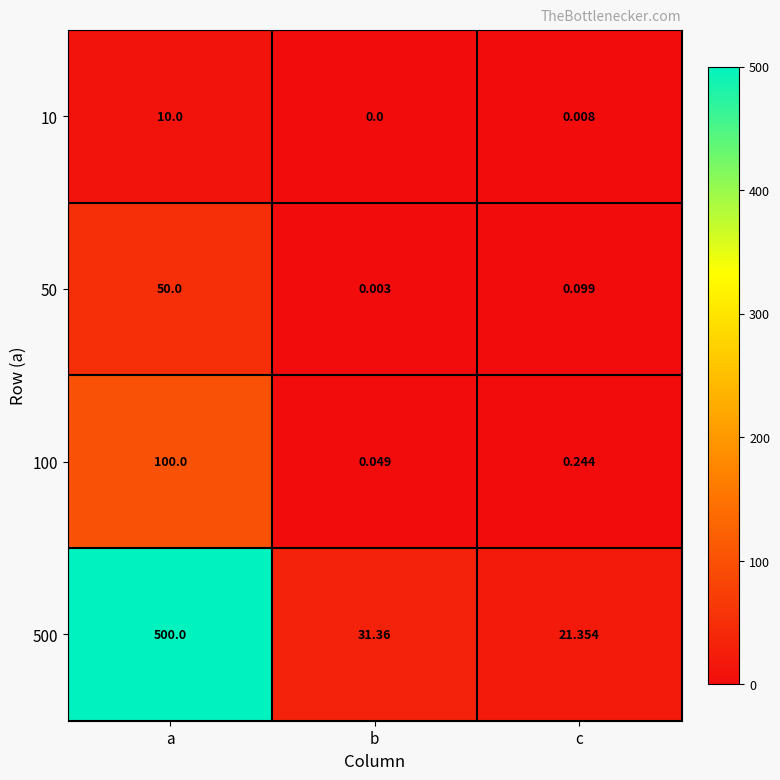

Is the value of 500 at c greater than the value of 10 at a?

Yes